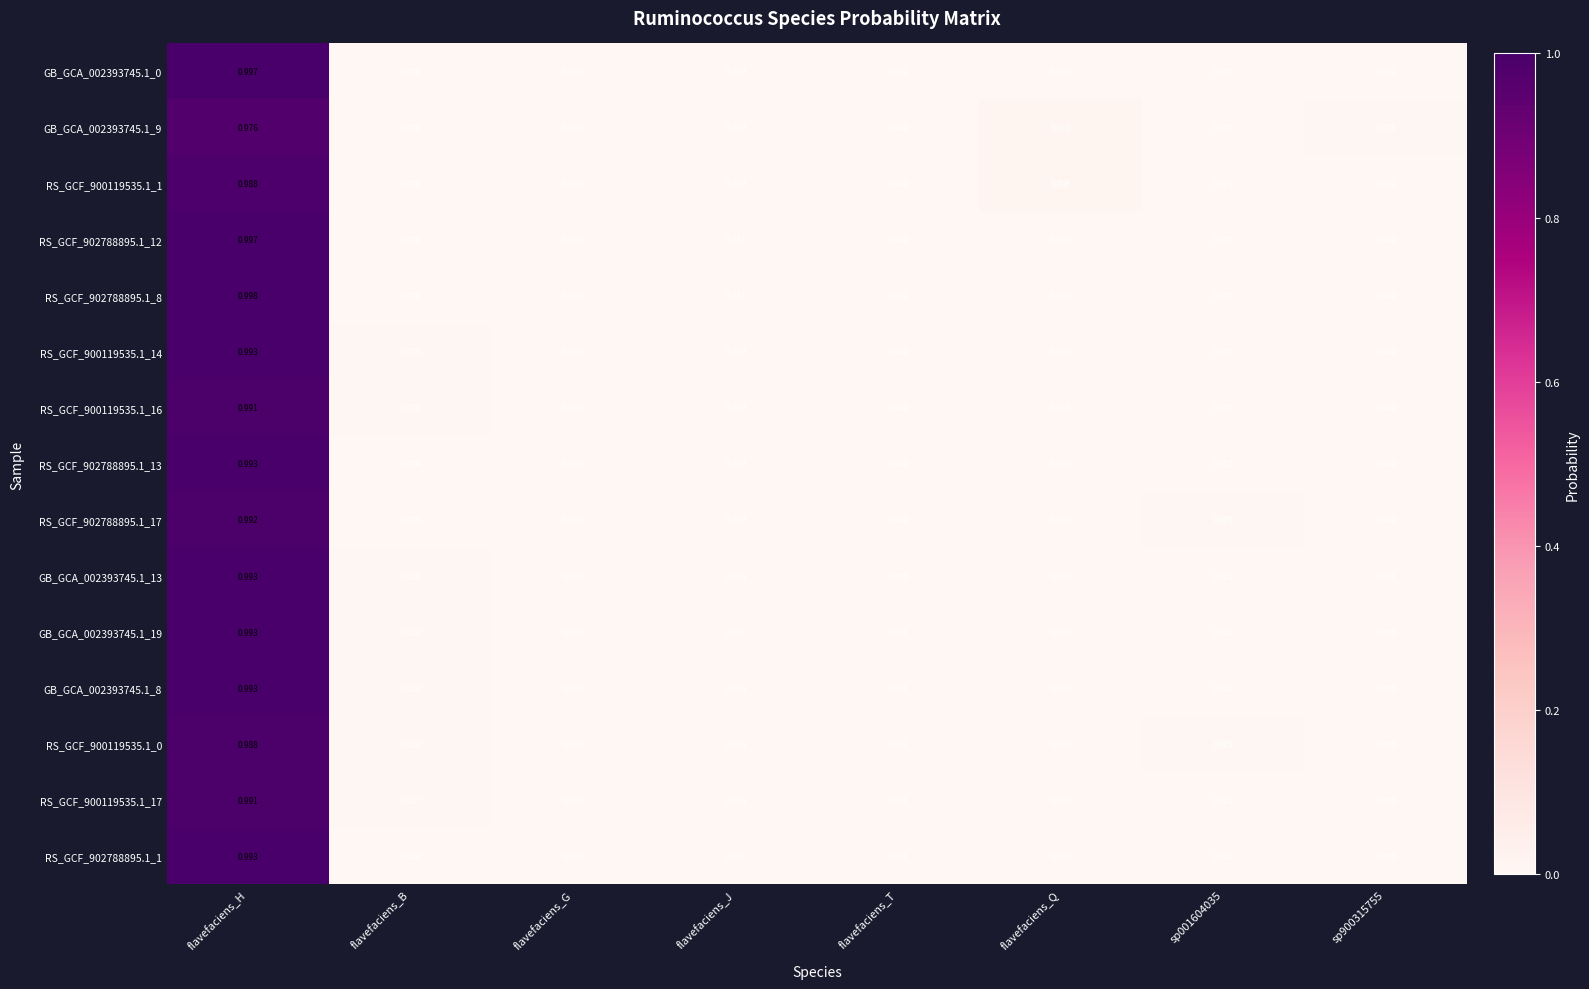

Which category has the highest value across all series?

flavefaciens_H